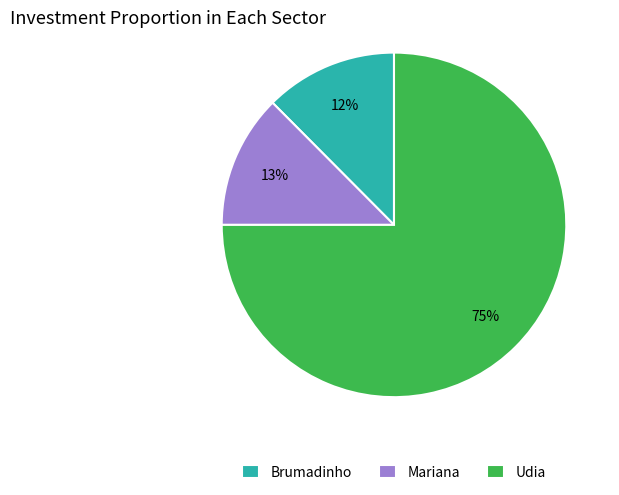

Is it true that Brumadinho is 12% of the pie?

True